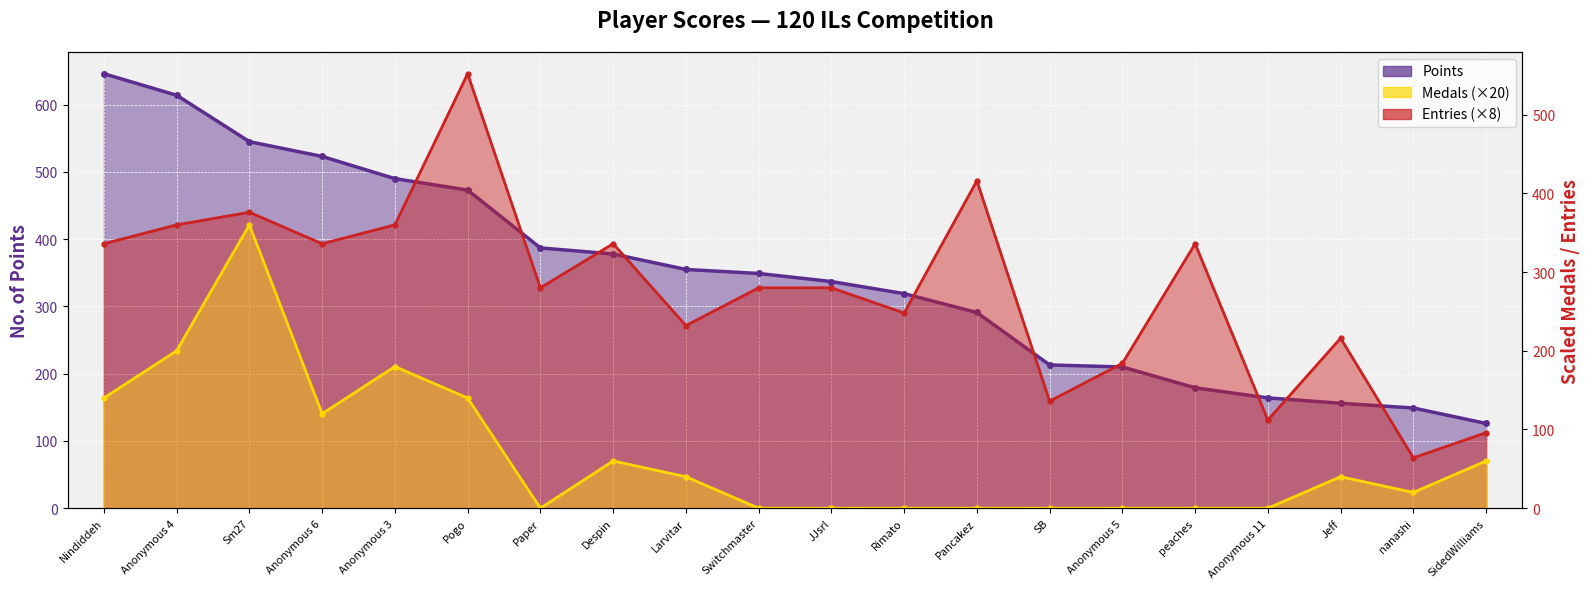

Reading right to left, what are all the values shown in this chart?

Points: SidedWilliams=126	nanashi=149	Jeff=156	Anonymous 11=164	peaches=179	Anonymous 5=210	SB=213	Pancakez=291	Rimato=319	JJsrl=337	Switchmaster=349	Larvitar=355	Despin=378	Paper=387	Pogo=473	Anonymous 3=490	Anonymous 6=523	Sm27=545	Anonymous 4=614	Nindiddeh=646
Medals: SidedWilliams=60	nanashi=20	Jeff=40	Anonymous 11=0	peaches=0	Anonymous 5=0	SB=0	Pancakez=0	Rimato=0	JJsrl=0	Switchmaster=0	Larvitar=40	Despin=60	Paper=0	Pogo=140	Anonymous 3=180	Anonymous 6=120	Sm27=360	Anonymous 4=200	Nindiddeh=140
Entries: SidedWilliams=96	nanashi=64	Jeff=216	Anonymous 11=112	peaches=336	Anonymous 5=184	SB=136	Pancakez=416	Rimato=248	JJsrl=280	Switchmaster=280	Larvitar=232	Despin=336	Paper=280	Pogo=552	Anonymous 3=360	Anonymous 6=336	Sm27=376	Anonymous 4=360	Nindiddeh=336